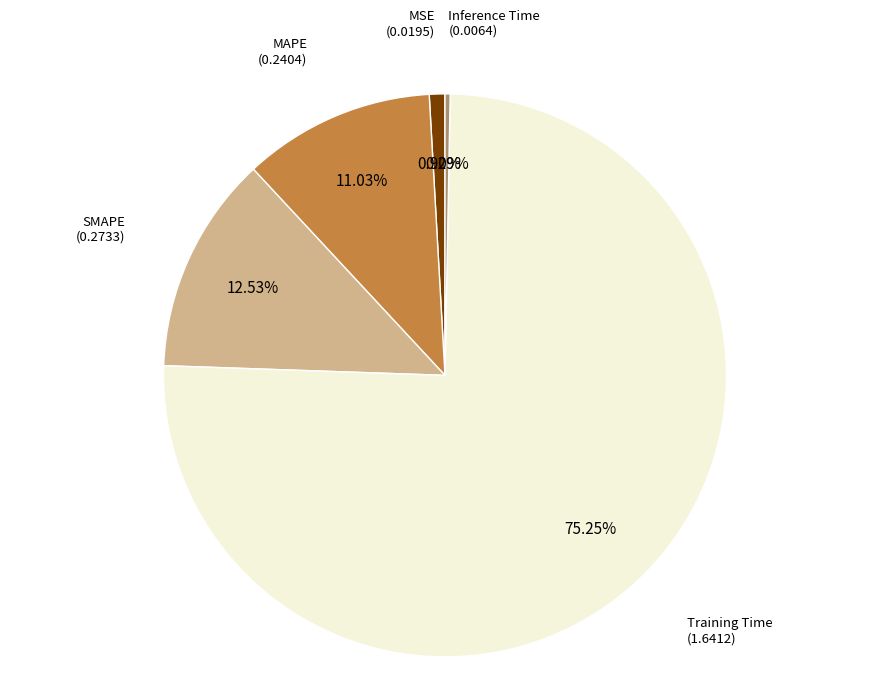

Does any single category account for the majority?

Yes